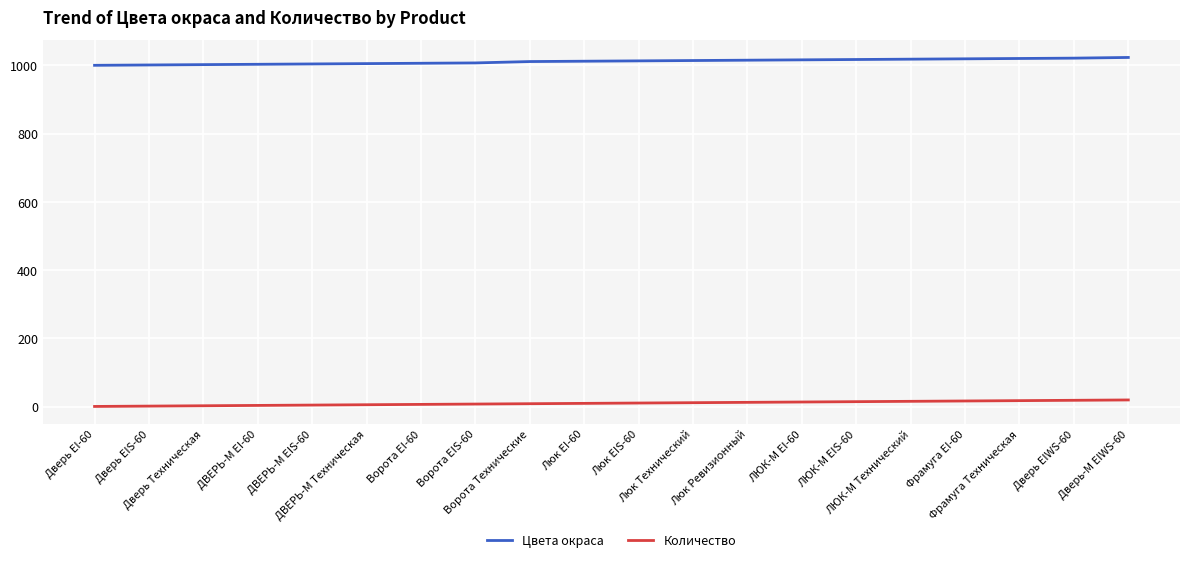

Is the value of Количество at Люк Ревизионный greater than the value of Цвета окраса at ЛЮК-М EI-60?

No